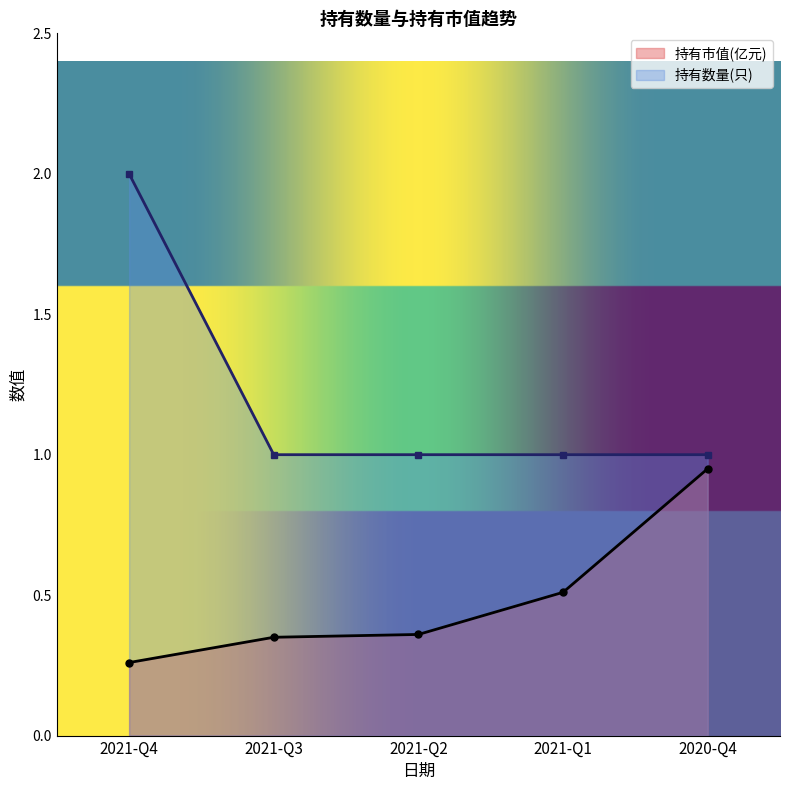

What is the value of the 持有市值(亿元) point at the 1st from the left?

0.3